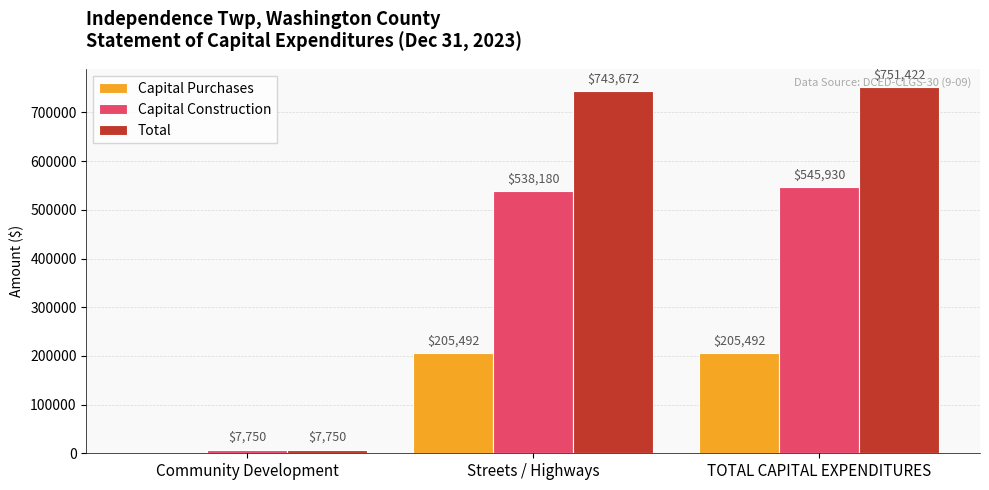

Which category has the highest value across all series?

TOTAL CAPITAL EXPENDITURES